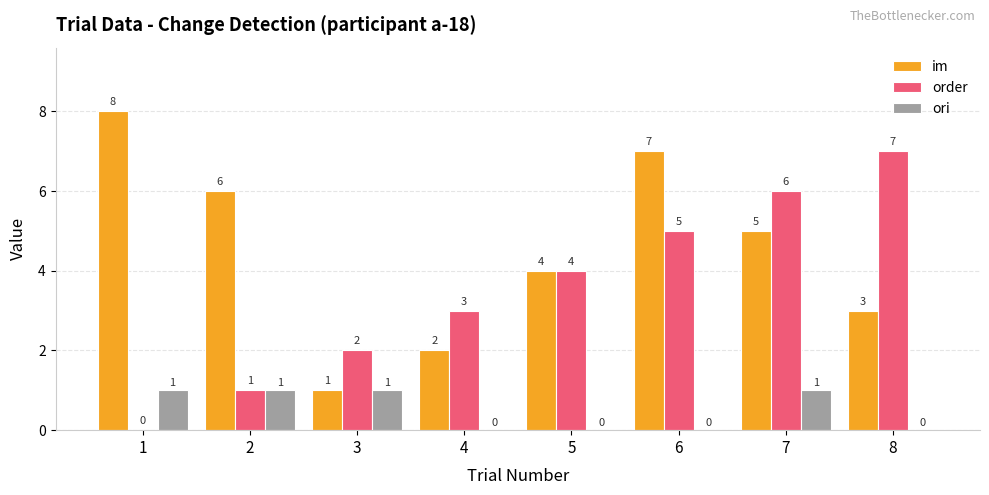

What is the sum of the im values at 8 and 1?

11